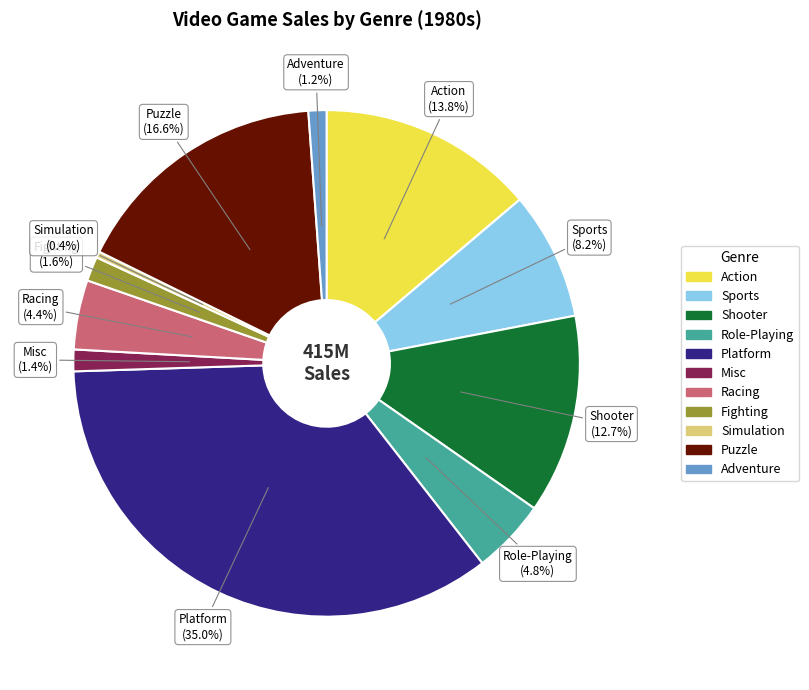

Which slice is the largest?

Platform